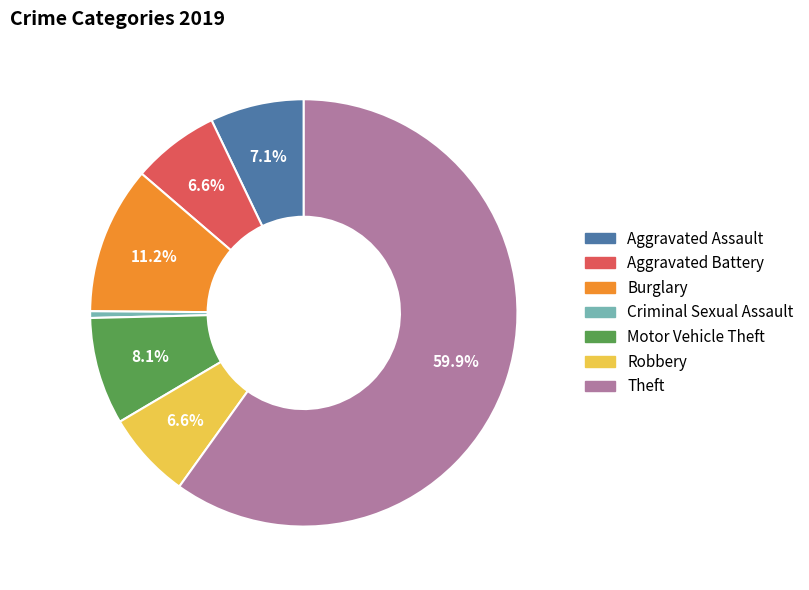

What portion of the pie excludes Aggravated Battery?

93.4%